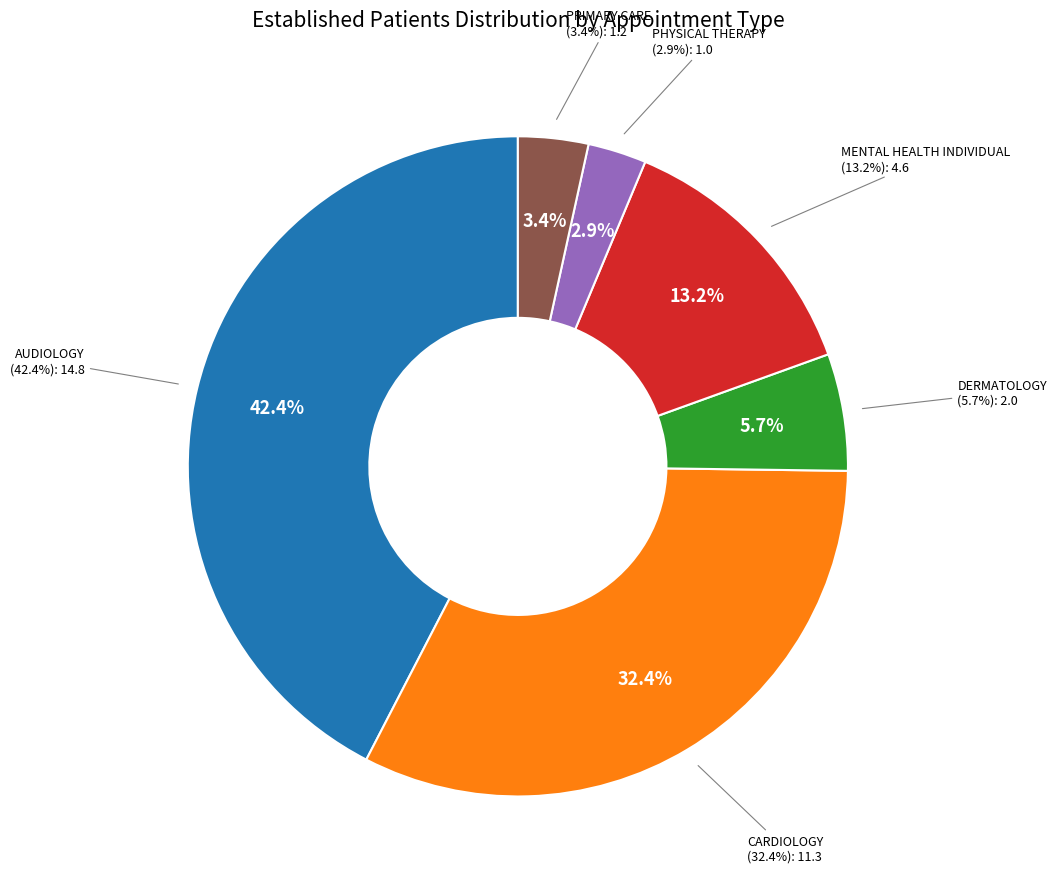

What is the ratio of the value at PHYSICAL THERAPY to the value at CARDIOLOGY?

0.1